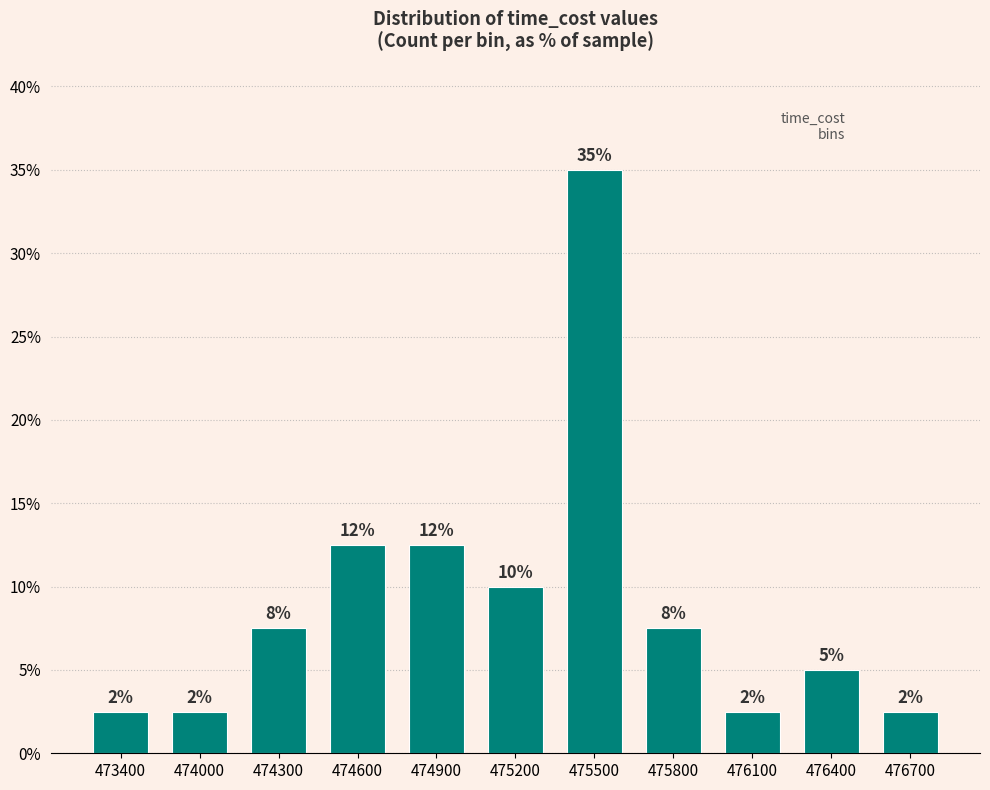

Rank the categories by value from lowest to highest.

473400, 474000, 476100, 476700, 476400, 474300, 475800, 475200, 474600, 474900, 475500